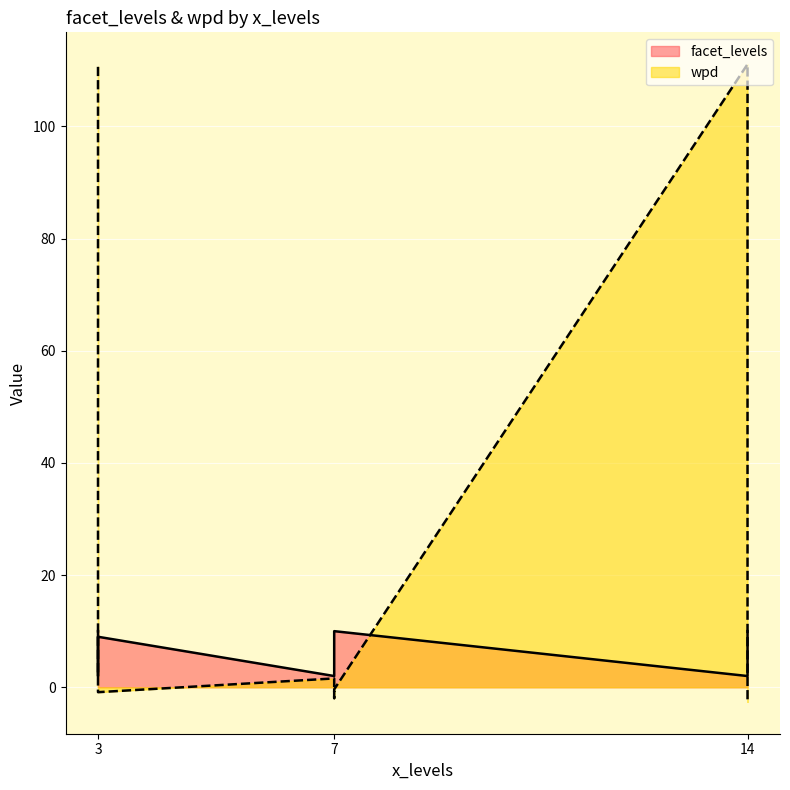

What is the difference between the second highest and minimum values in the wpd series?

113.2